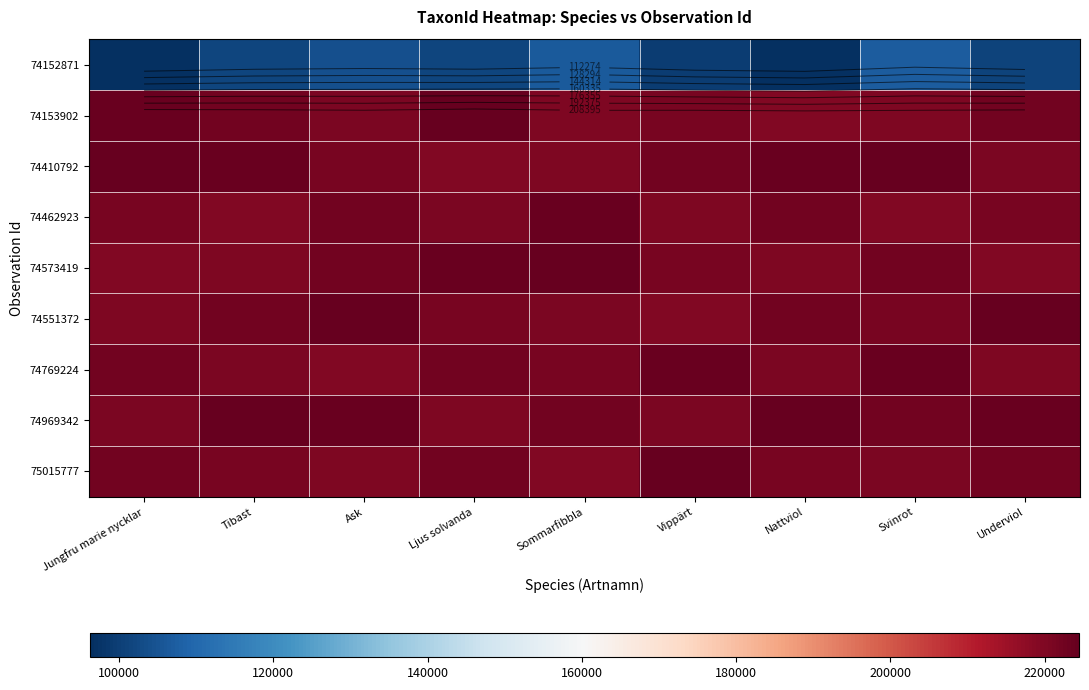

Read the 74152871 value at Ljus solvanda, to the nearest 50.

101700